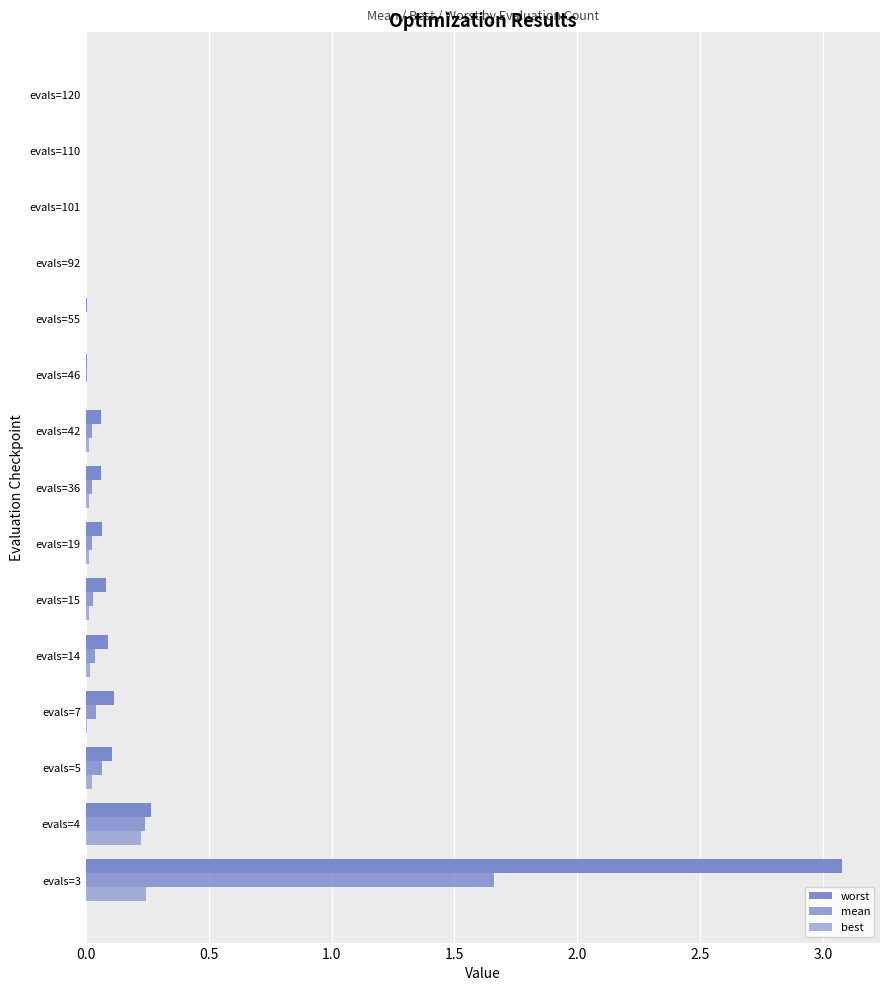

How many data points does each series have?

15